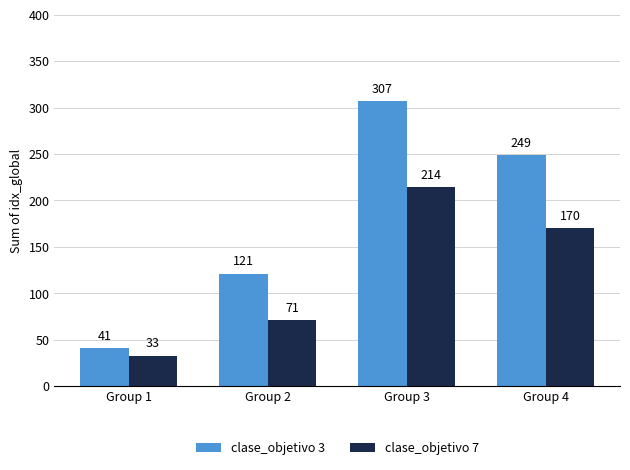

Rank the categories by clase_objetivo 7 value from lowest to highest.

Group 1, Group 2, Group 4, Group 3